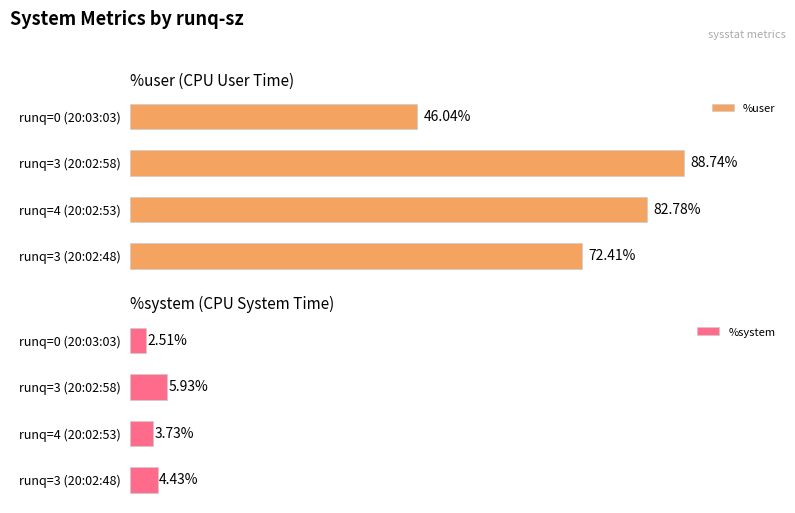

List the series in order of their peak value, highest first.

%user, %system